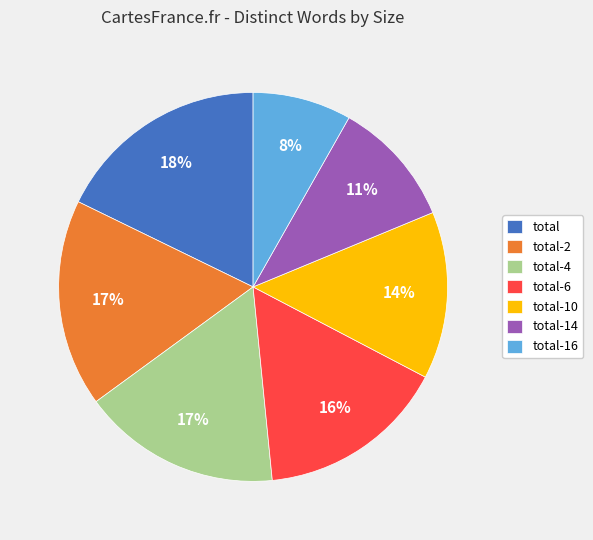

True or false: total accounts for 18% of the total.

True